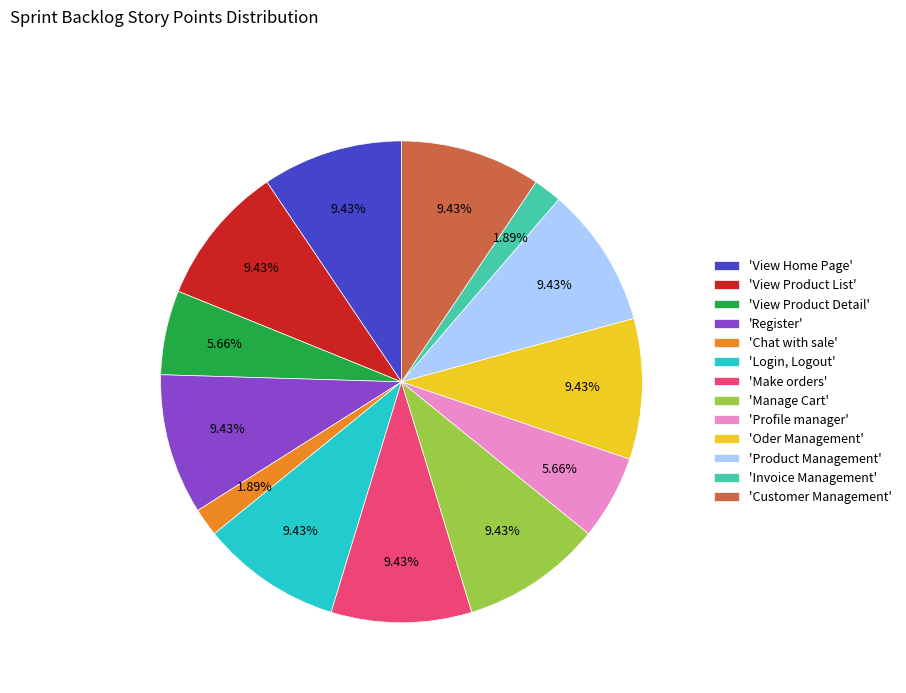

What is the ratio of the value at 'Product Management' to the value at 'Customer Management'?

1.0